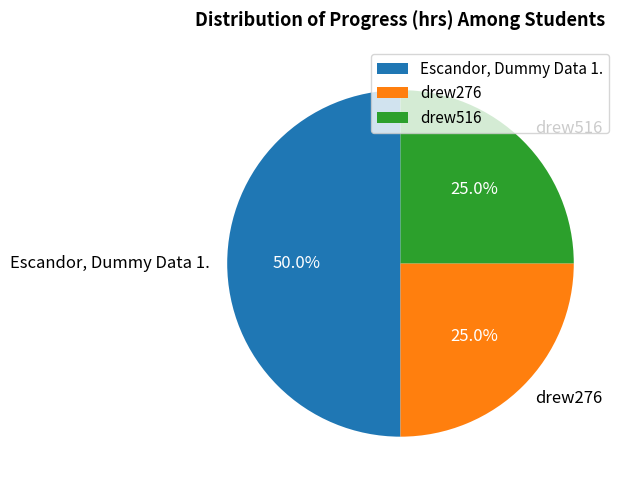

Is it true that drew276 is 25% of the pie?

True